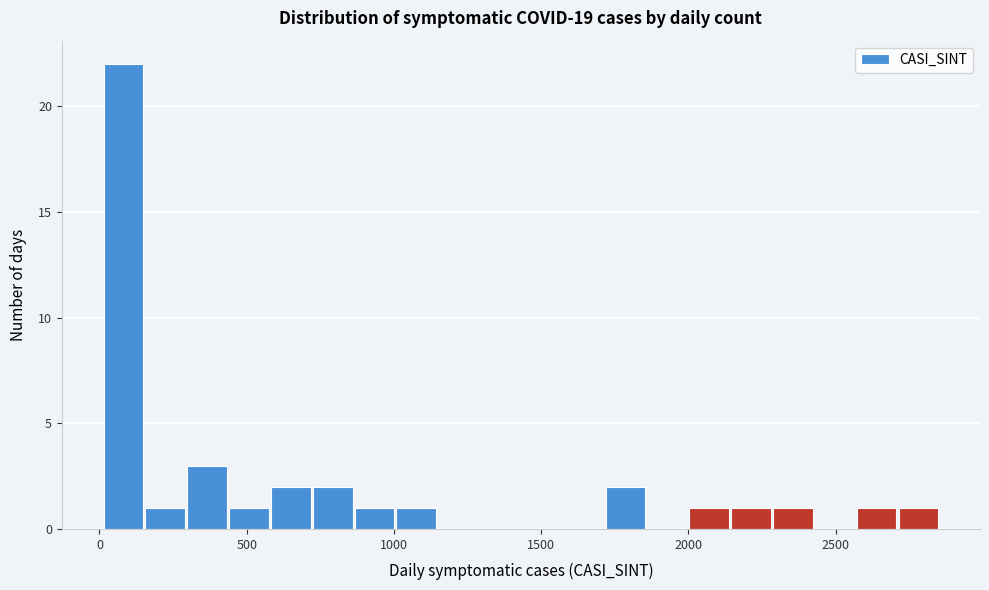

Around what value on the x-axis is the tallest bar? Give the approximate position of its centre, as read against the axis.

100